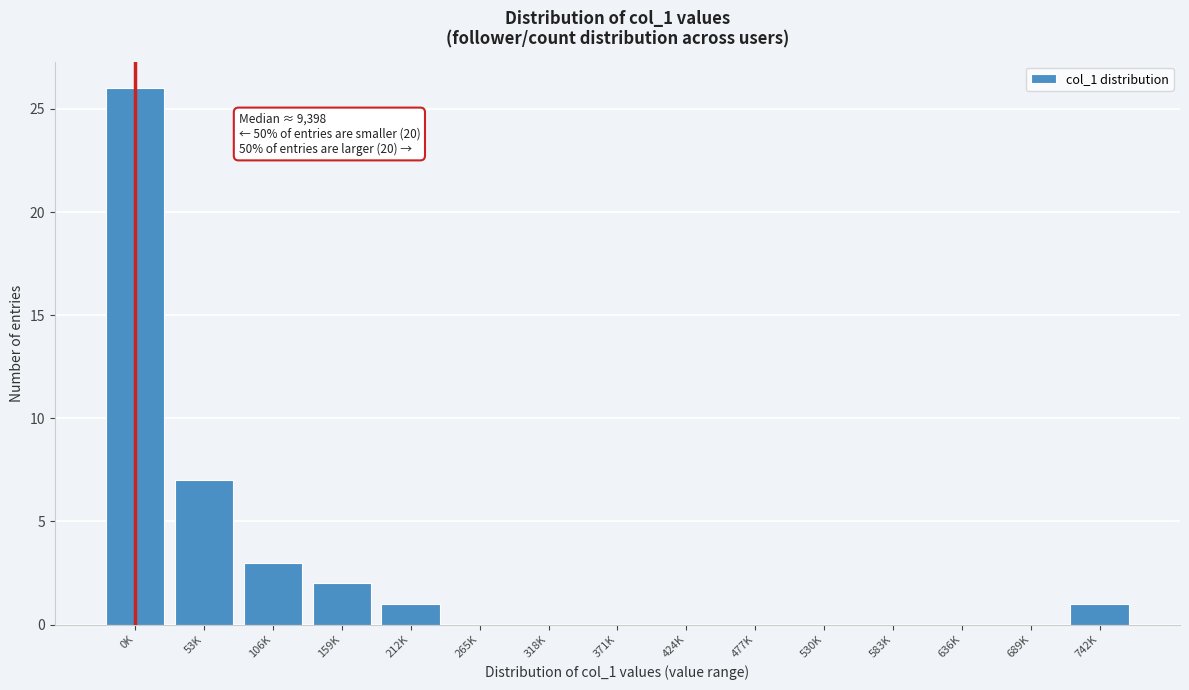

Reading right to left, extract all data points from this chart.

742K=1	689K=0	636K=0	583K=0	530K=0	477K=0	424K=0	371K=0	318K=0	265K=0	212K=1	159K=2	106K=3	53K=7	0K=26